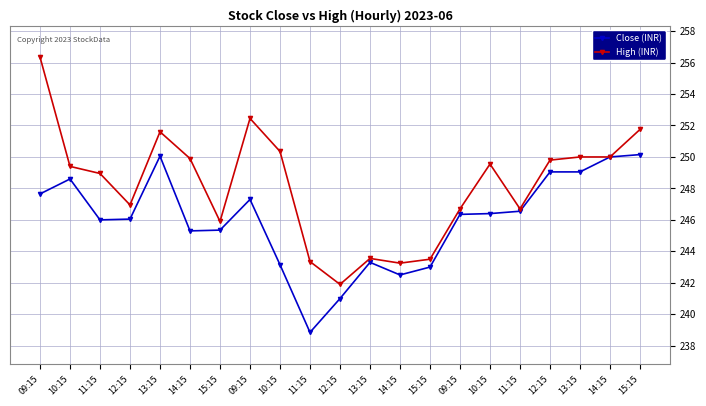

How many data points does each series have?

21